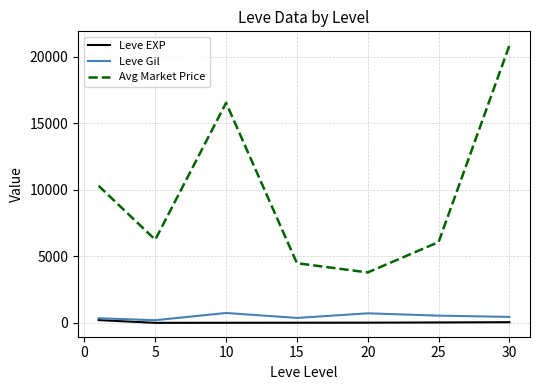

True or false: Avg Market Price and Leve EXP cross at least once.

False